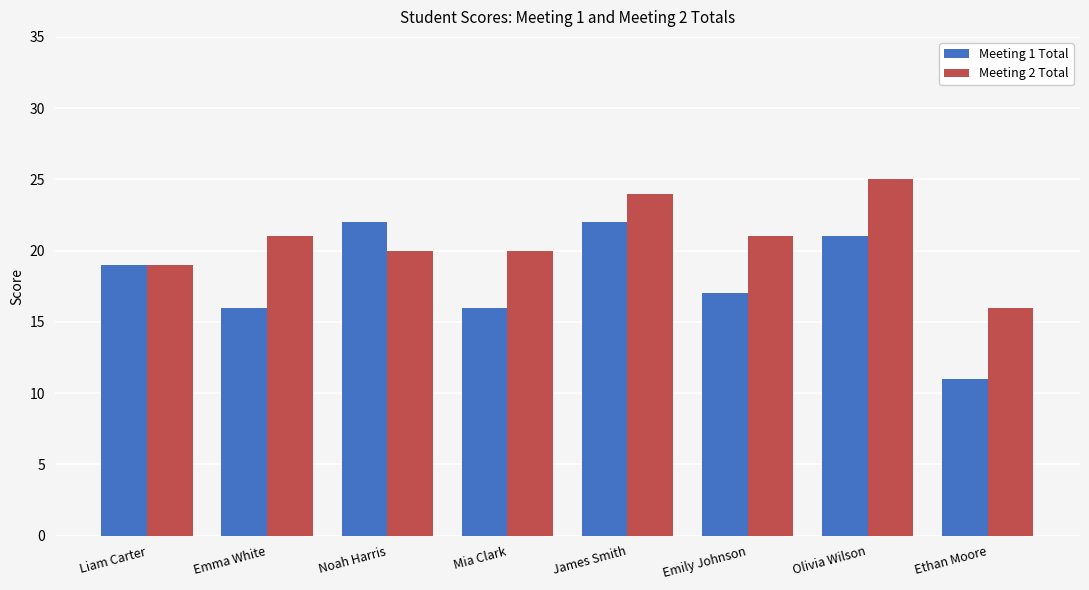

What are all the series names shown in the legend?

Meeting 1 Total, Meeting 2 Total